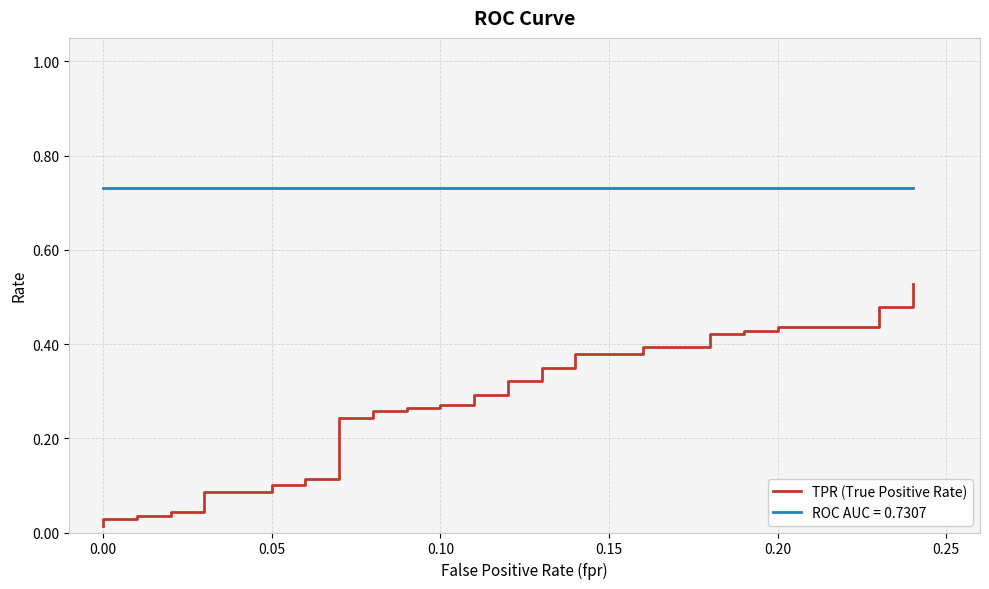

The value at 0.05 is 0.2. True or false?

False